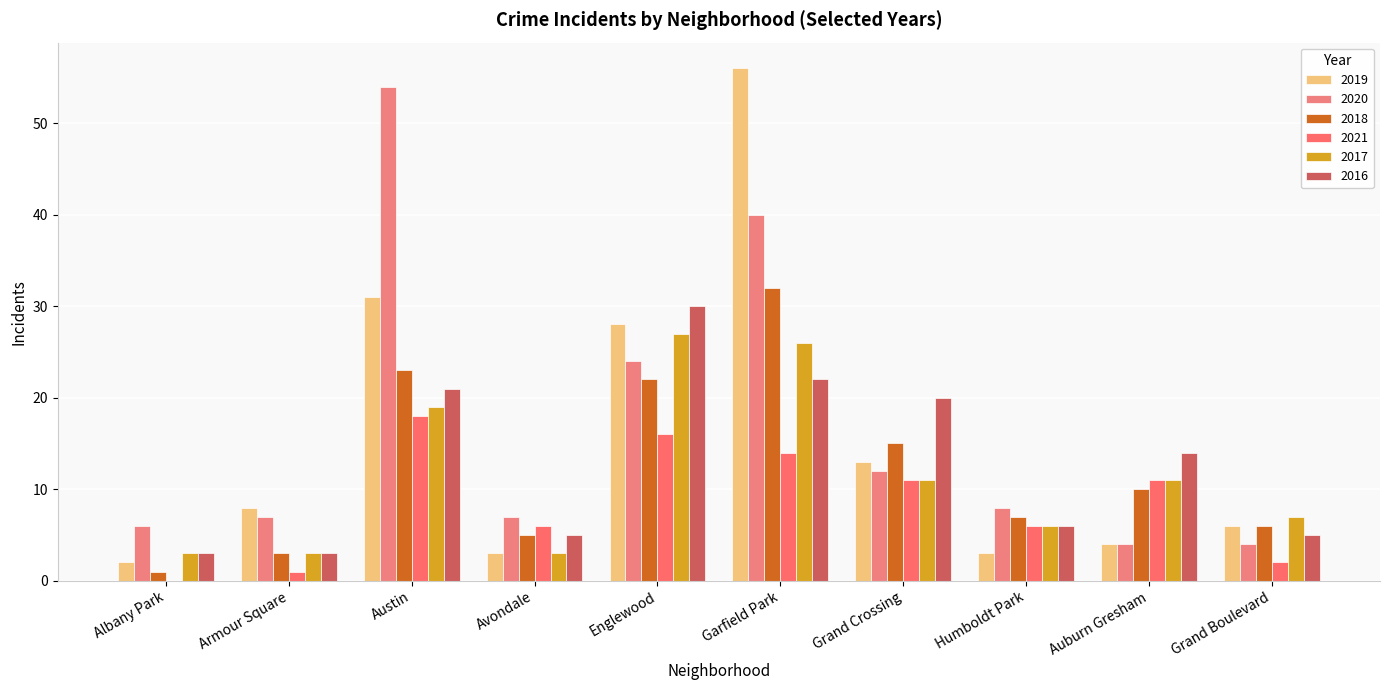

Which category has the highest value across all series?

Garfield Park